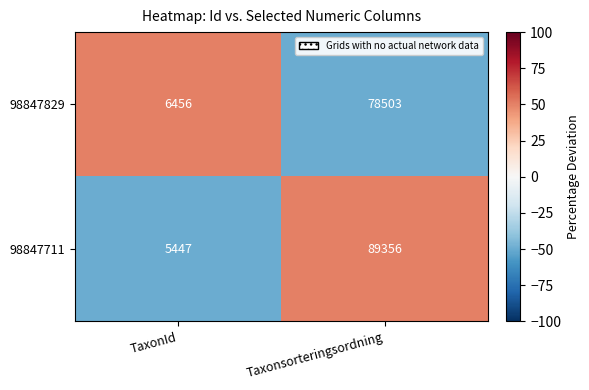

The value of 98847711 at Taxonsorteringsordning is 124534. True or false?

False